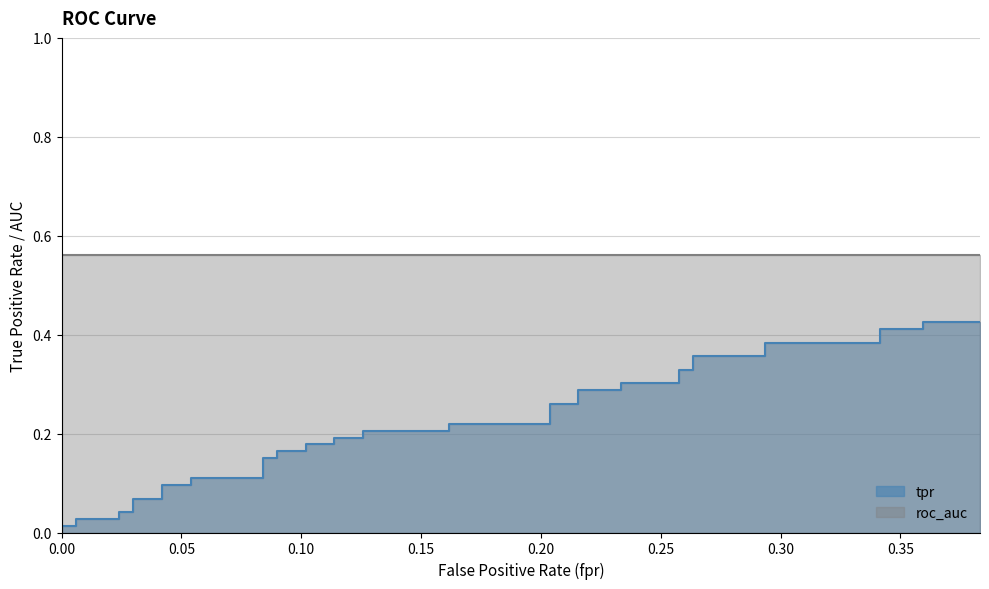

Reading left to right, extract all data points from this chart.

0=0.0	0.005988023952095809=0.0	0.005988023952095809=0.0	0.02395209580838323=0.0	0.02395209580838323=0.0	0.02994011976047904=0.0	0.02994011976047904=0.1	0.04191616766467066=0.1	0.04191616766467066=0.1	0.05389221556886228=0.1	0.05389221556886228=0.1	0.08383233532934131=0.1	0.08383233532934131=0.2	0.08982035928143713=0.2	0.08982035928143713=0.2	0.1017964071856287=0.2	0.1017964071856287=0.2	0.1137724550898204=0.2	0.1137724550898204=0.2	0.125748502994012=0.2	0.125748502994012=0.2	0.1616766467065868=0.2	0.1616766467065868=0.2	0.2035928143712575=0.2	0.2035928143712575=0.3	0.2155688622754491=0.3	0.2155688622754491=0.3	0.2335329341317365=0.3	0.2335329341317365=0.3	0.2574850299401197=0.3	0.2574850299401197=0.3	0.2634730538922156=0.3	0.2634730538922156=0.4	0.2934131736526946=0.4	0.2934131736526946=0.4	0.3413173652694611=0.4	0.3413173652694611=0.4	0.3592814371257485=0.4	0.3592814371257485=0.4	0.3832335329341318=0.4